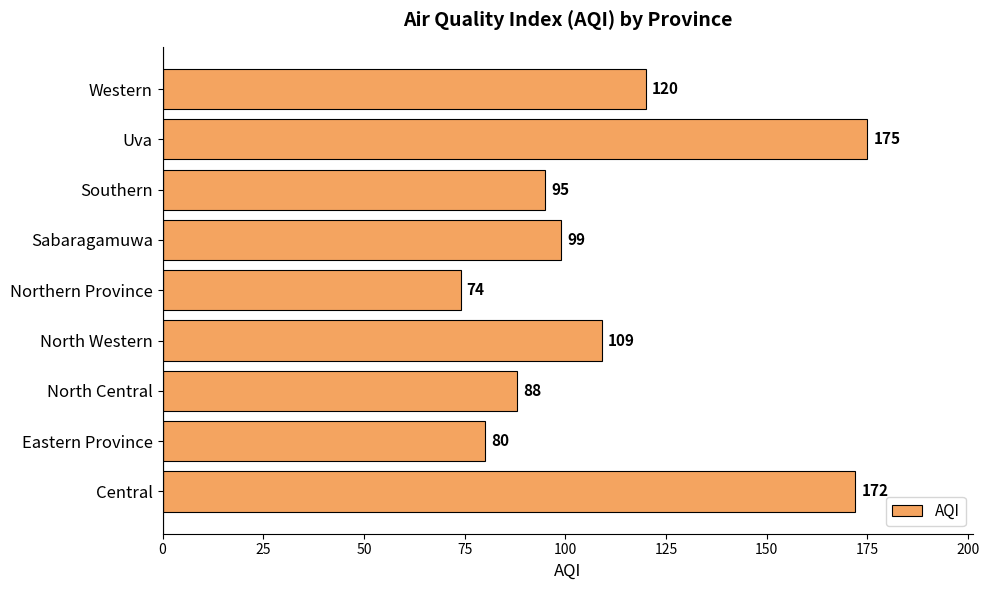

What is the average value?

112